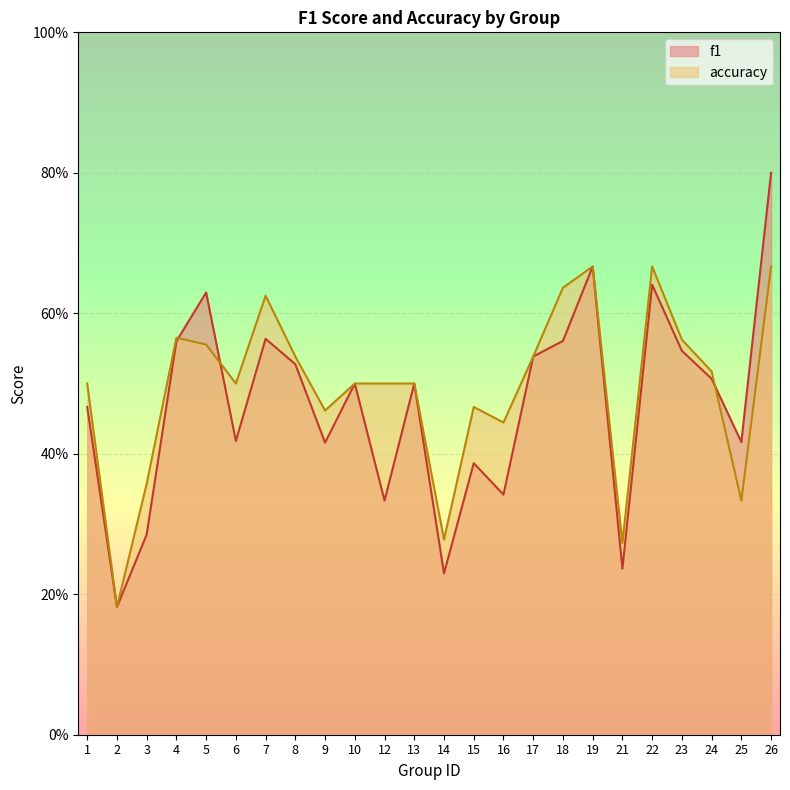

Is it true that f1 equals 0.5 at 12?

False